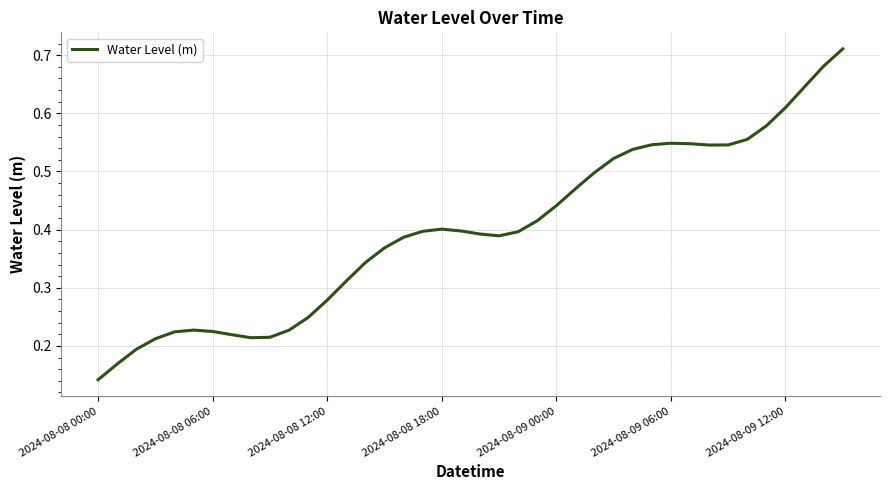

Reading left to right, list all the values displayed in this chart.

0.1	0.2	0.2	0.2	0.2	0.2	0.2	0.2	0.2	0.2	0.2	0.2	0.3	0.3	0.3	0.4	0.4	0.4	0.4	0.4	0.4	0.4	0.4	0.4	0.4	0.5	0.5	0.5	0.5	0.5	0.5	0.5	0.5	0.5	0.6	0.6	0.6	0.6	0.7	0.7